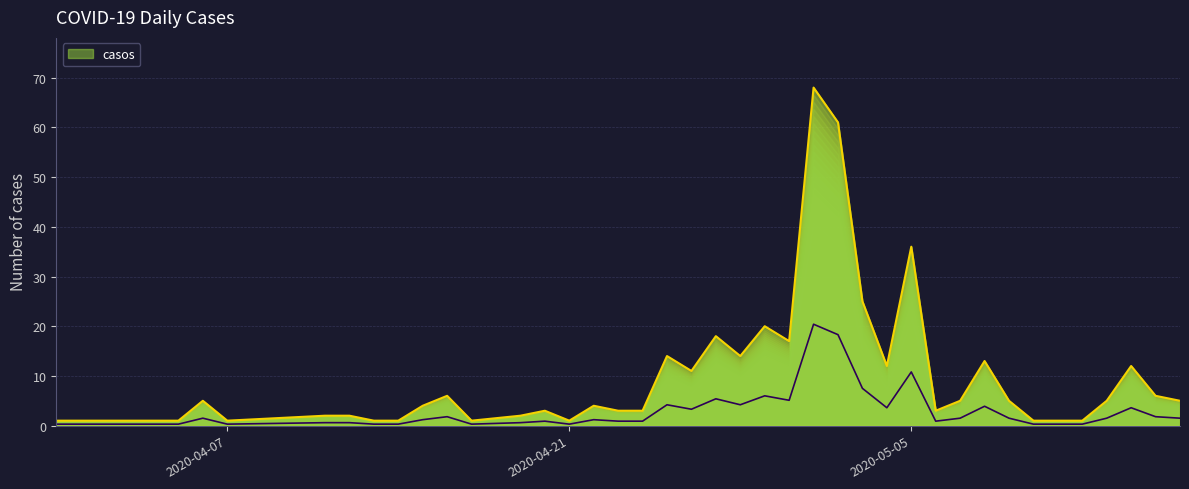

At which label is casos closest to 34?

2020-05-05